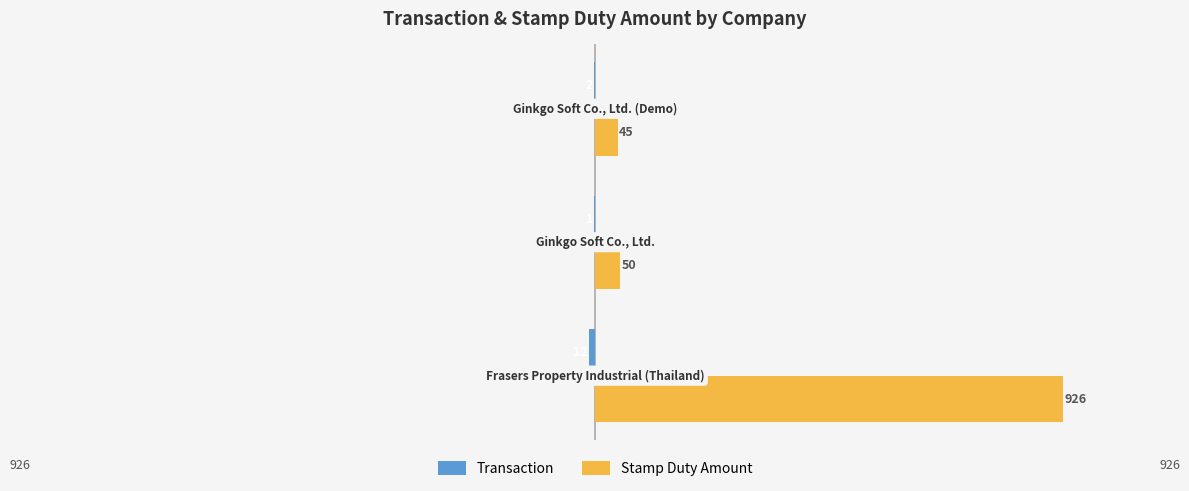

Which series has the largest total across all categories?

Stamp Duty Amount